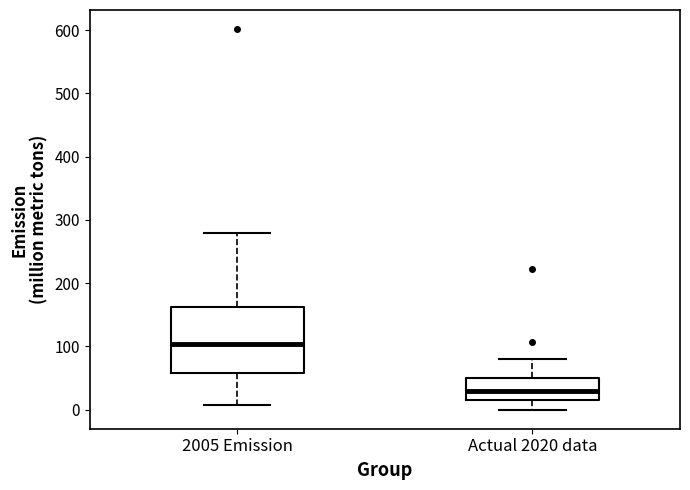

Which box has the highest median line?

2005 Emission